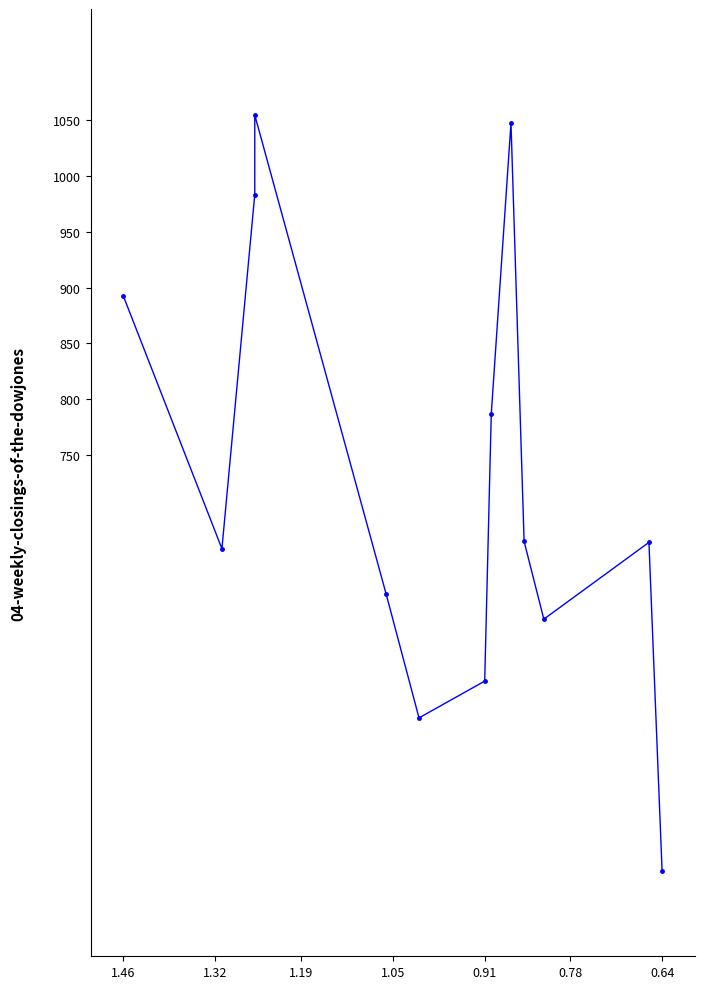

How many data points does each series have?

13